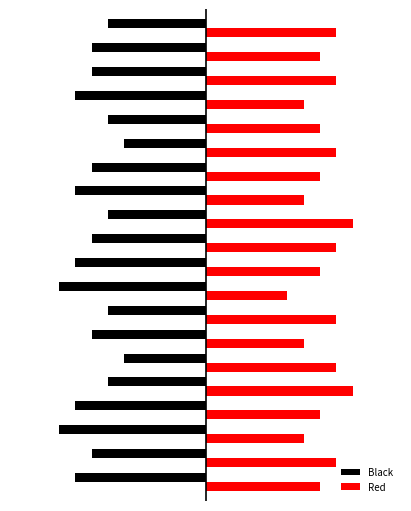

What are all the series names shown in the legend?

Black, Red